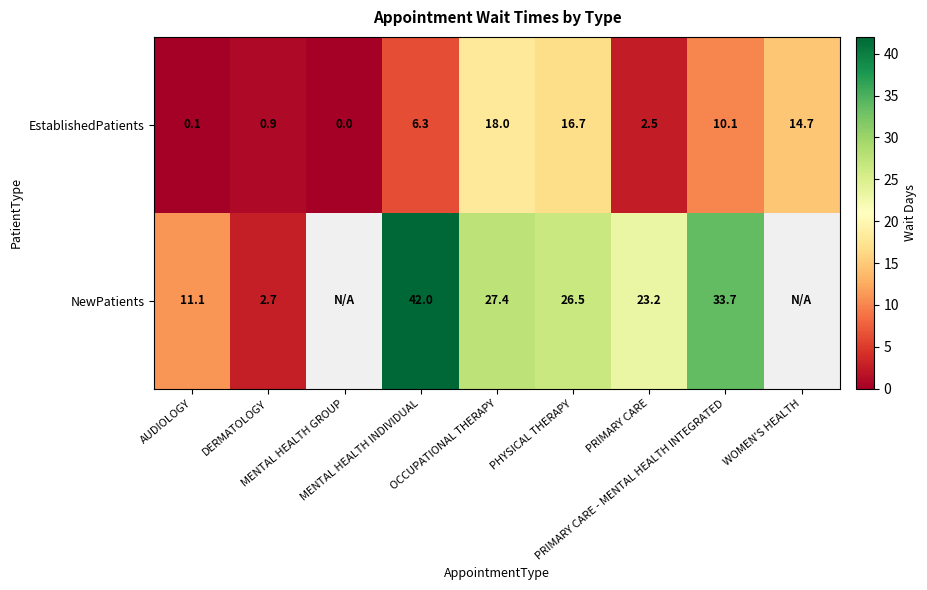

What is the difference between the highest and lowest values at AUDIOLOGY?

11.0